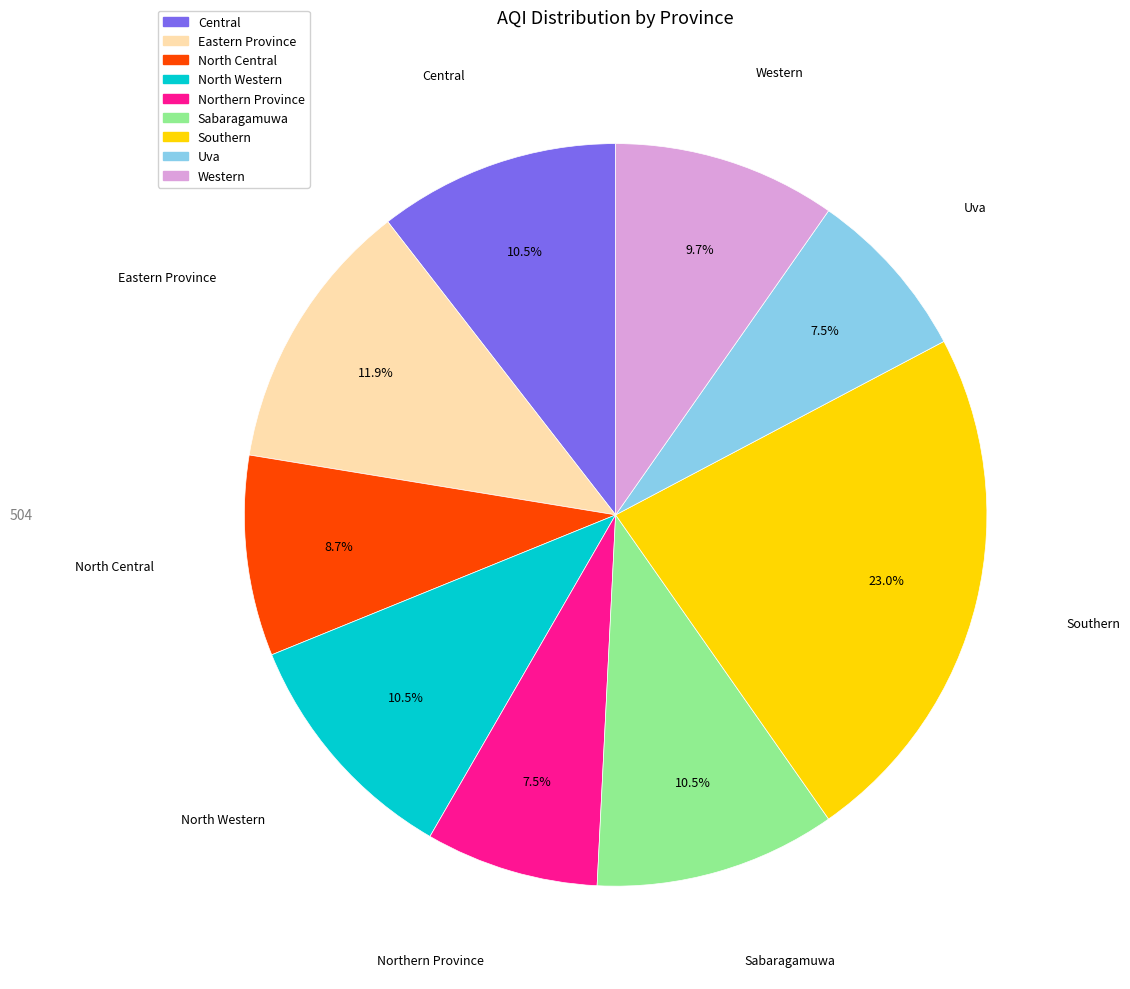

Count the number of slices in the pie.

9